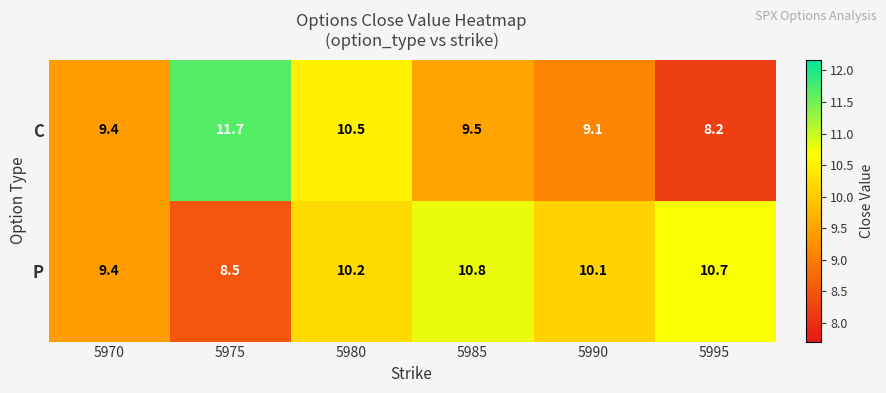

List the series in order of their peak value, highest first.

C, P